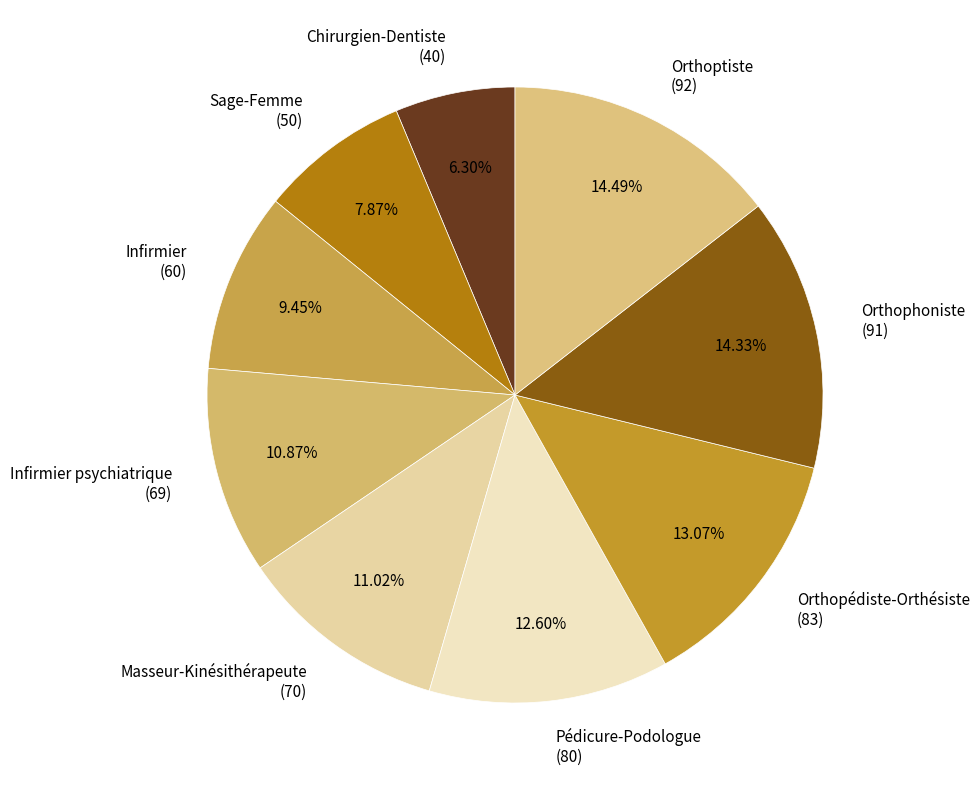

How many slices are in this pie chart?

9